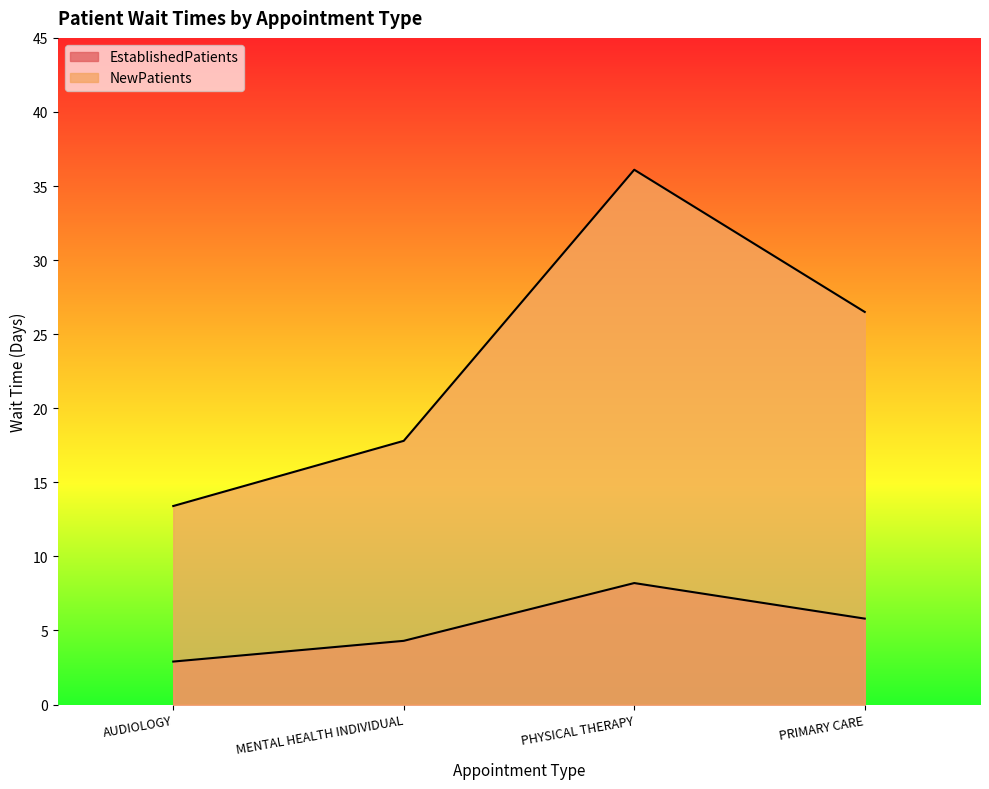

How many lines are shown in the chart?

2